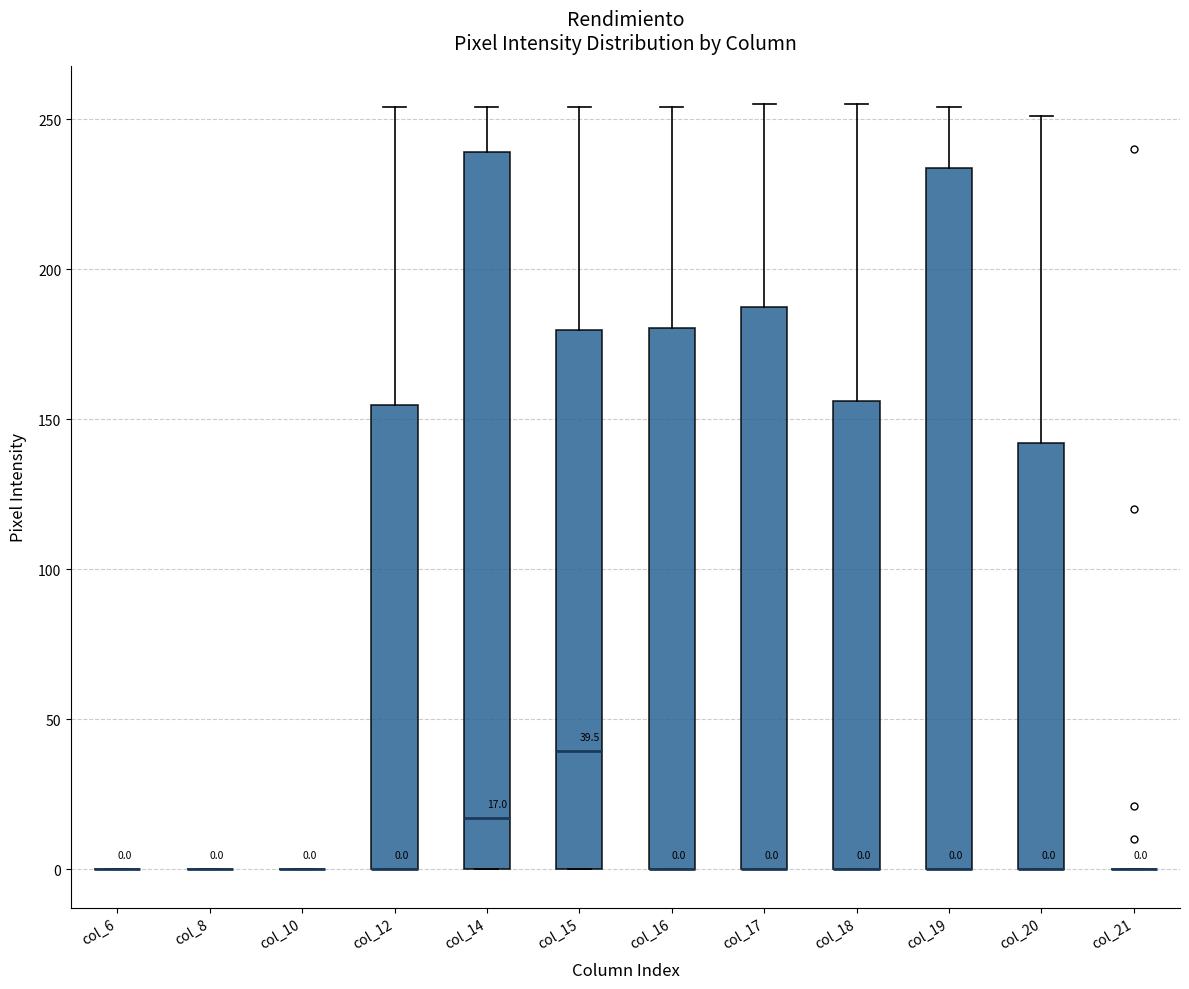

Which box is the tallest, from its lower edge to its upper edge?

col_14